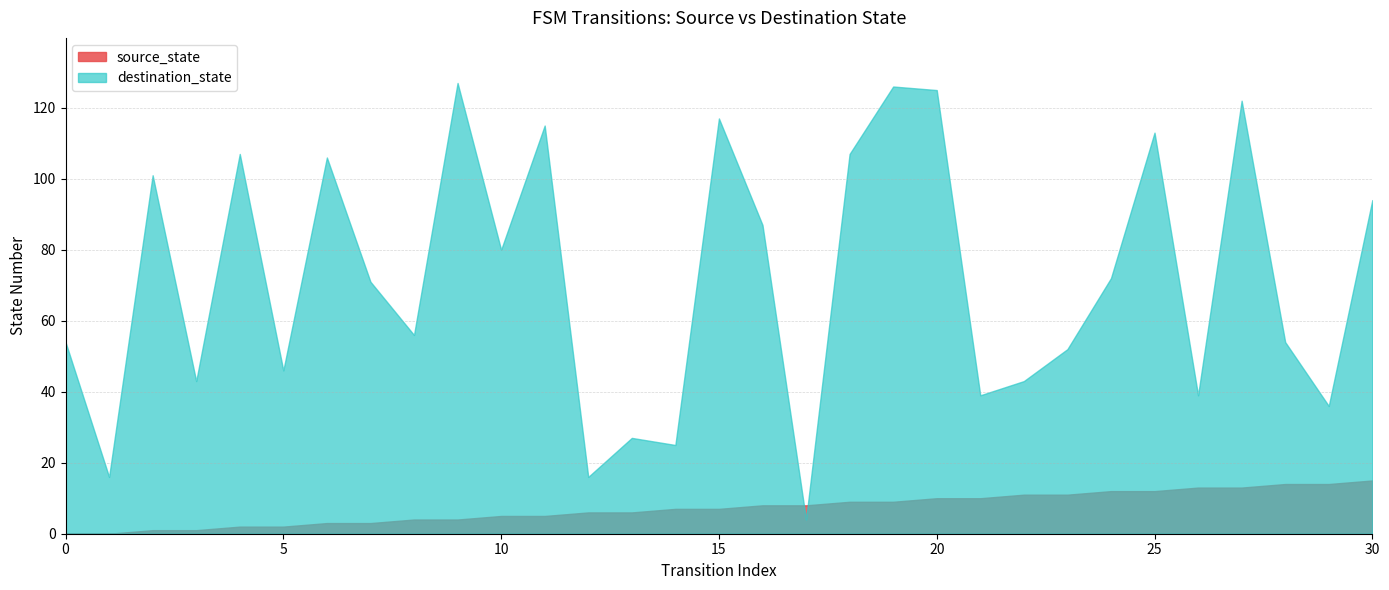

At which label does destination_state reach its minimum?

17